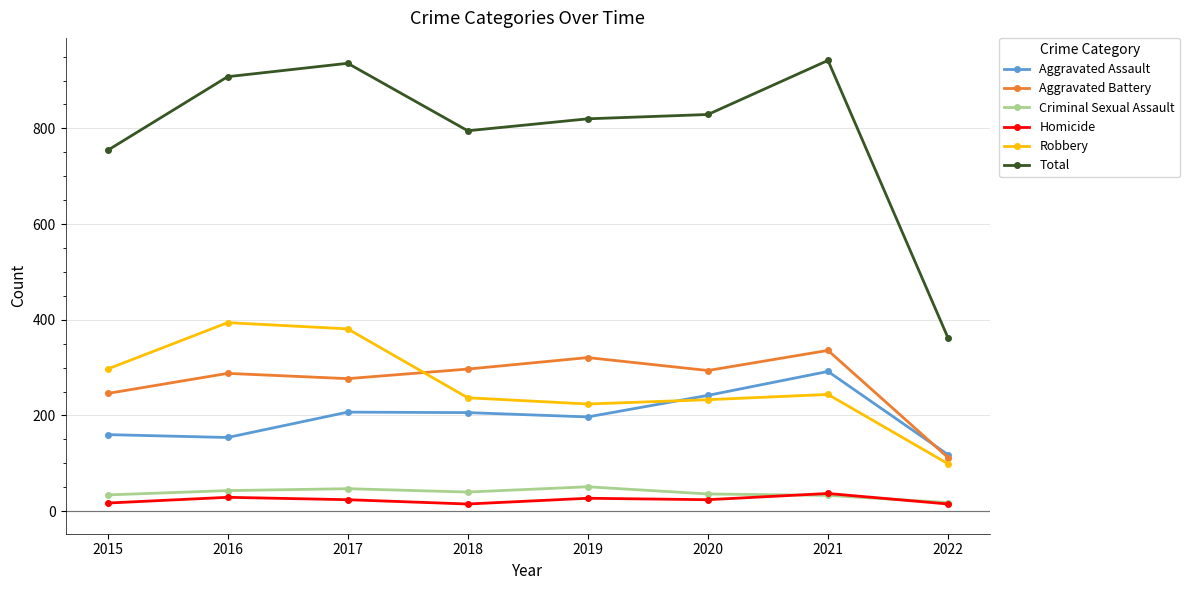

True or false: Homicide has a value of 27 at 2019.

True